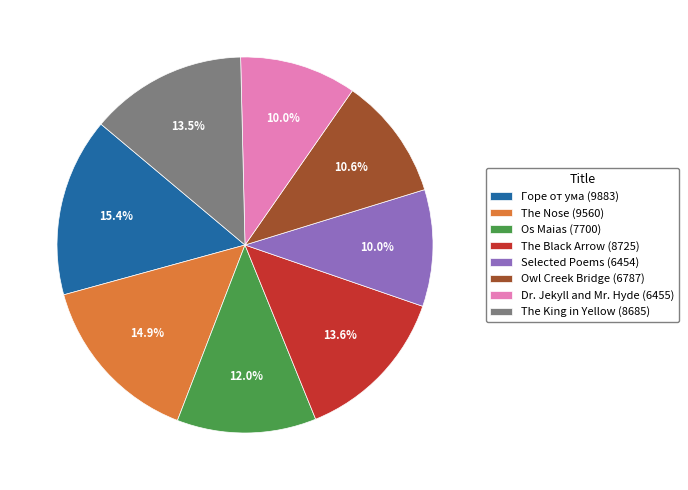

Count the number of slices in the pie.

8